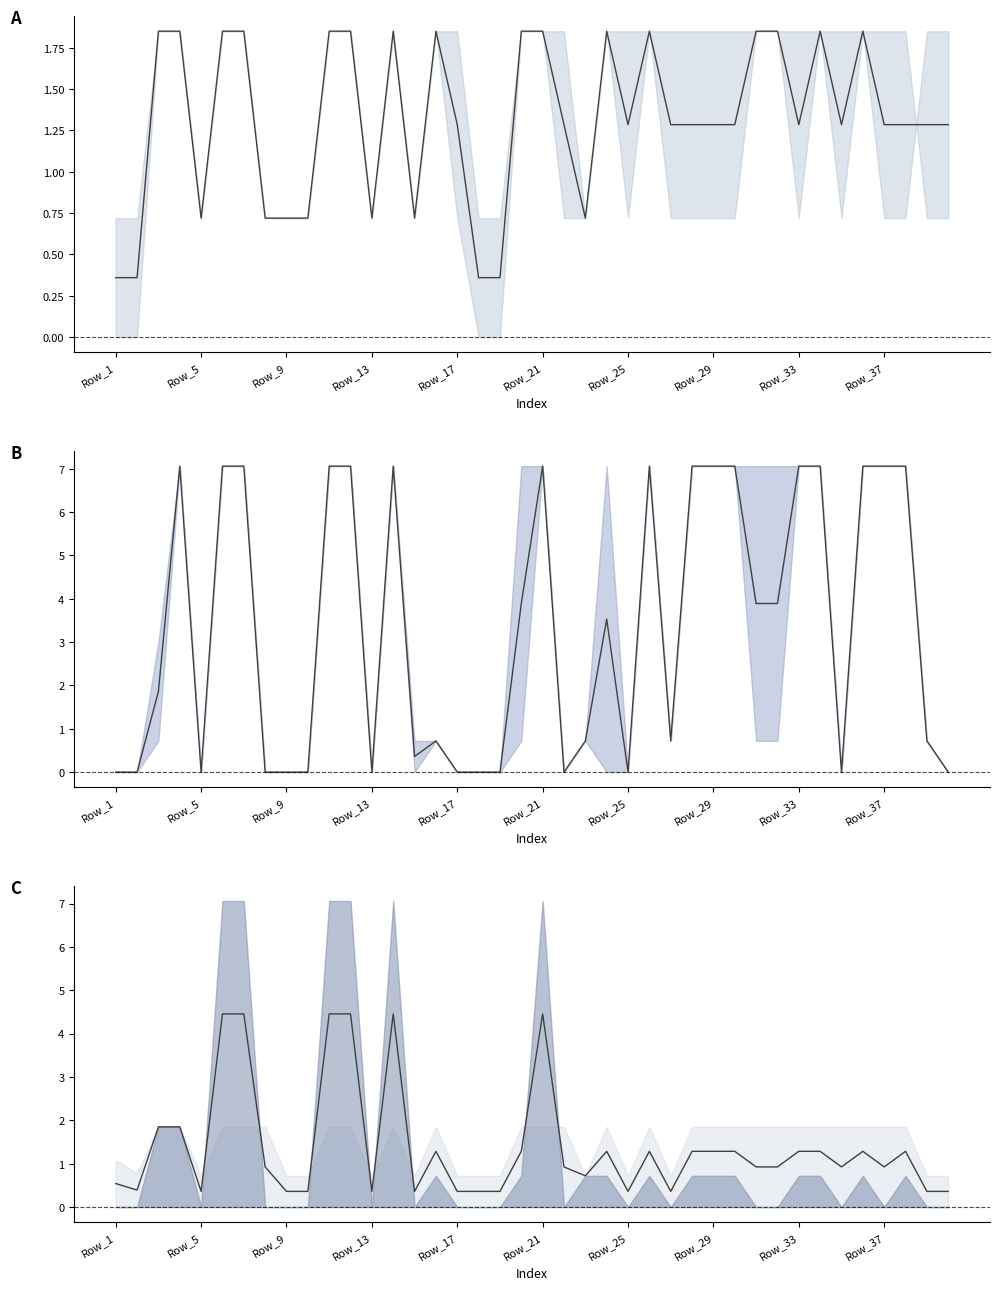

How many categories are shown in the chart?

40